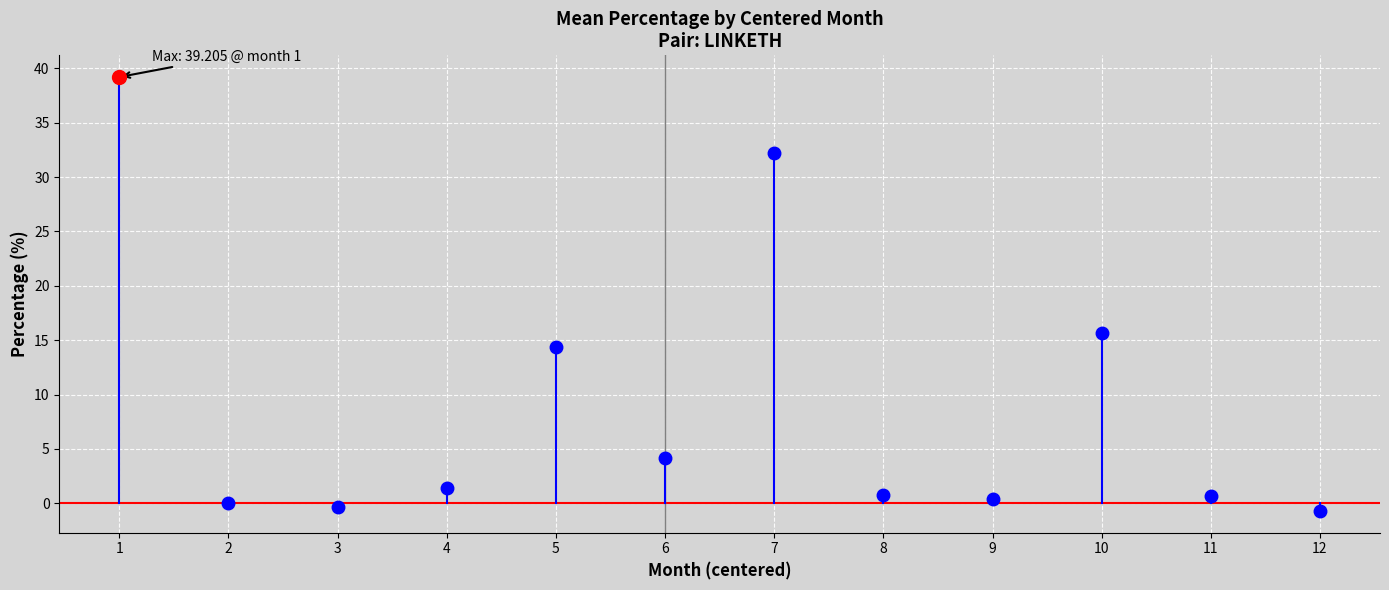

Which label corresponds to the largest value in the chart?

1